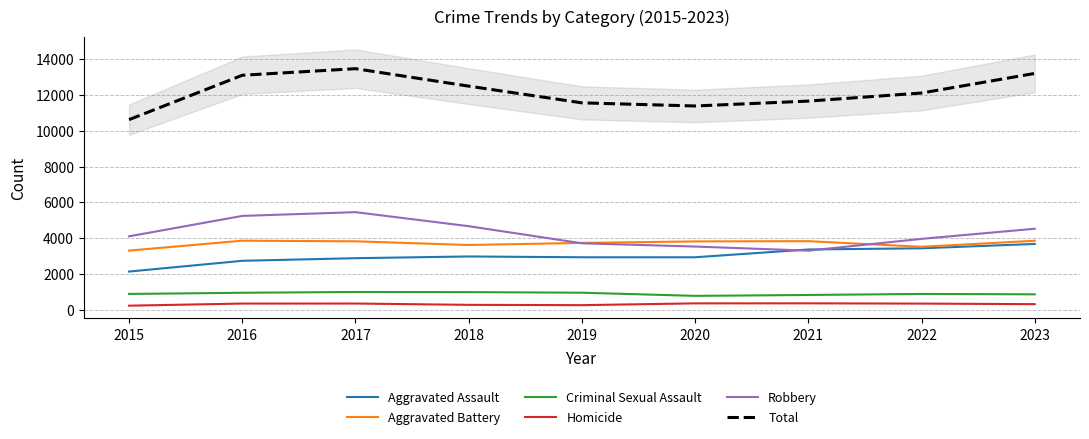

Which series changed the most between 2016 and 2019?

Total